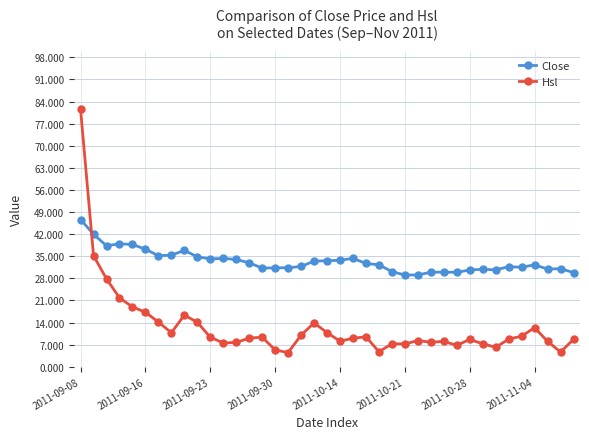

What is the sum of all Hsl values?

496.4